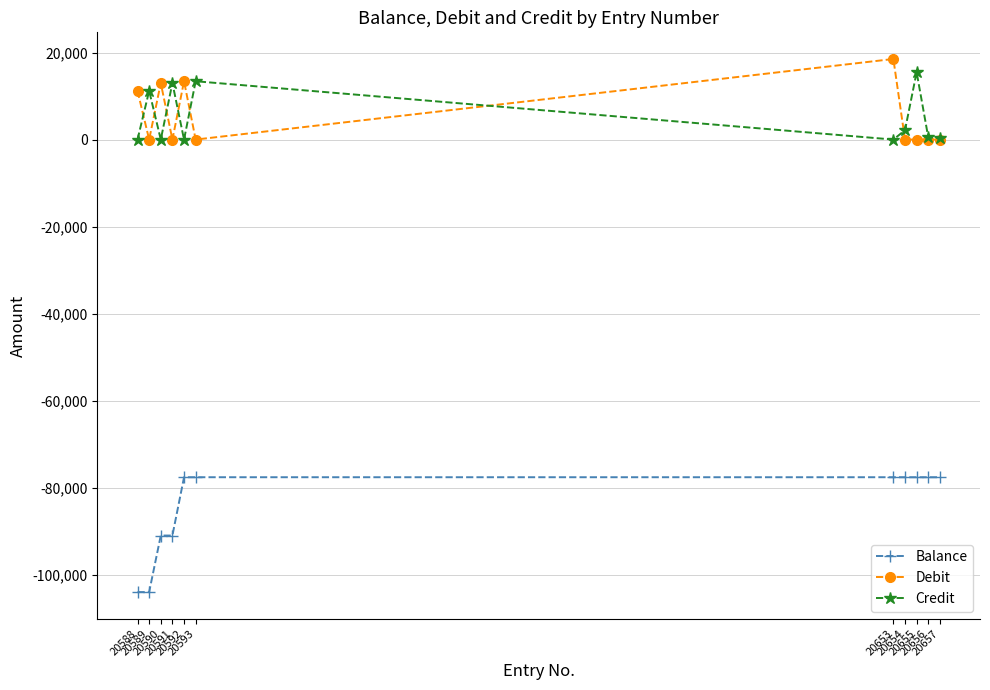

The value of Credit at 20590 is 0.0. True or false?

True